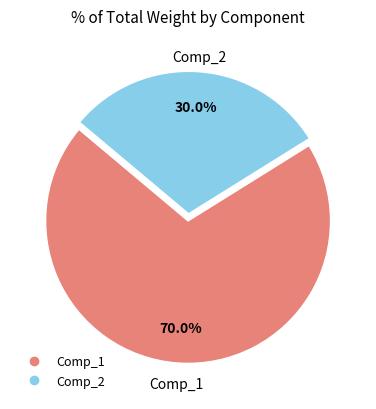

Which category has the biggest portion of the pie?

Comp_1